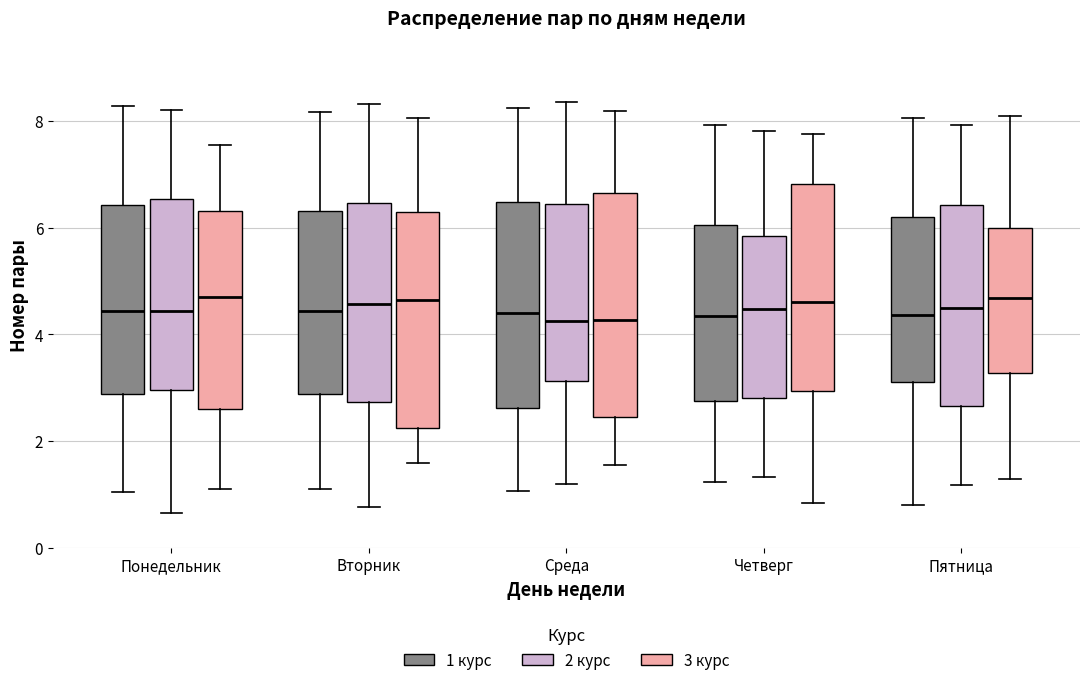

Where is the lower edge of the box for Понедельник (3 курс) on the y-axis? The values are not printed on the chart, so give them approximately, as read against the axis.

2.6